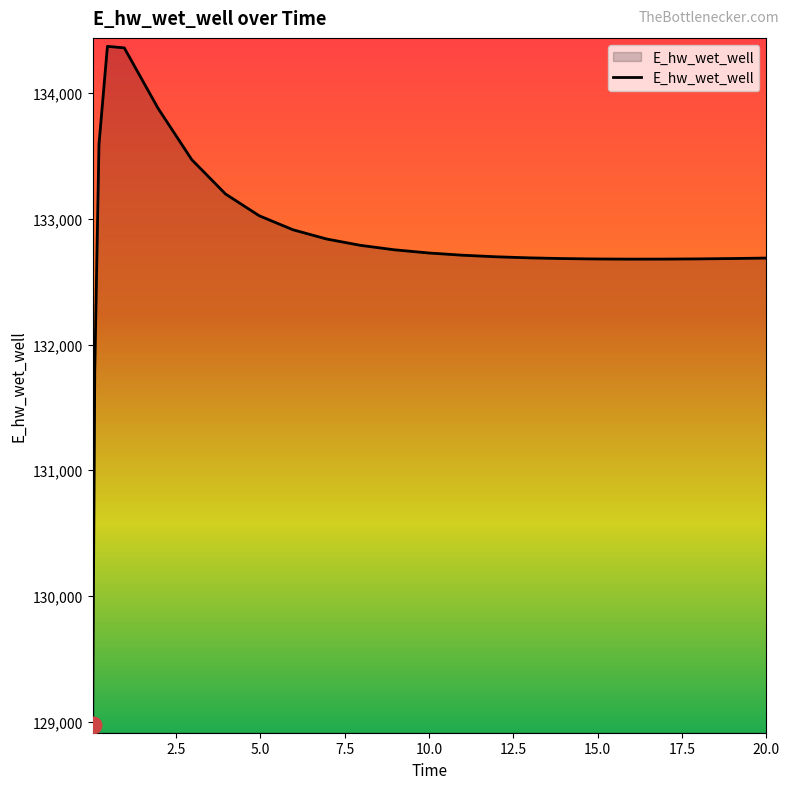

What is the maximum value shown in the chart?

134373.0